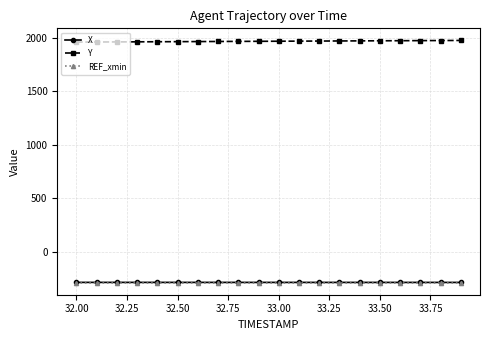

True or false: REF_xmin and Y cross at least once.

False